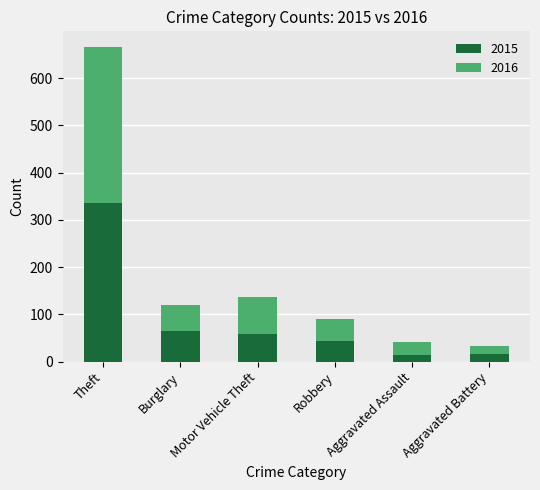

What is the highest value of the 2015 series?

337